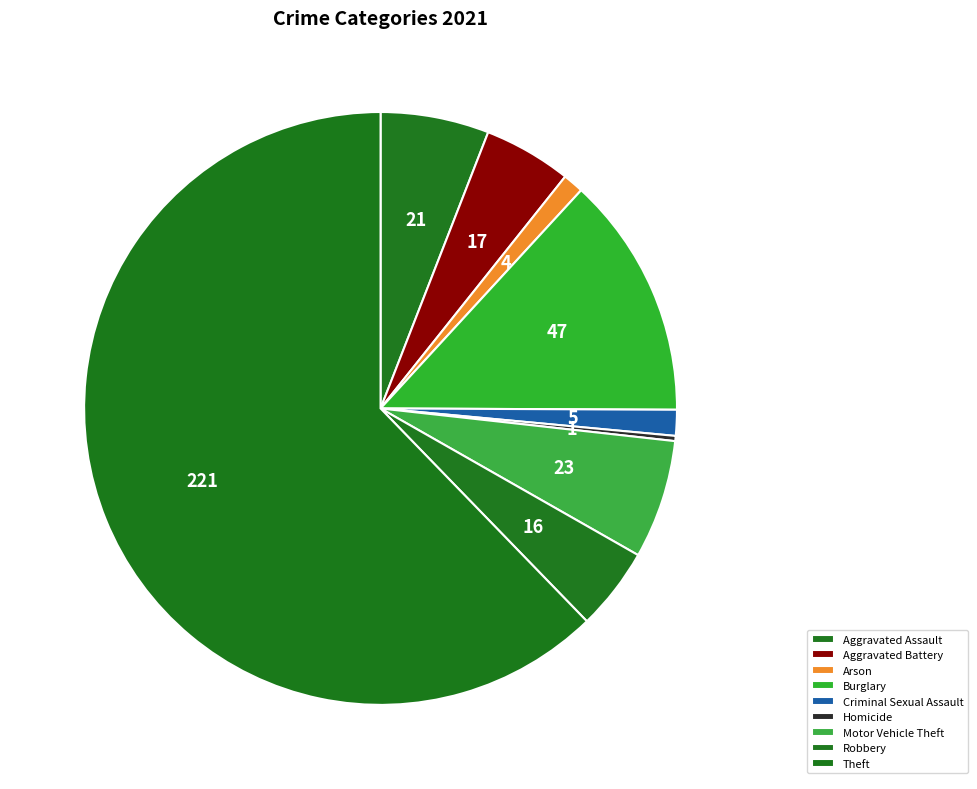

Combined, do Aggravated Battery and Robbery account for over 50%?

No